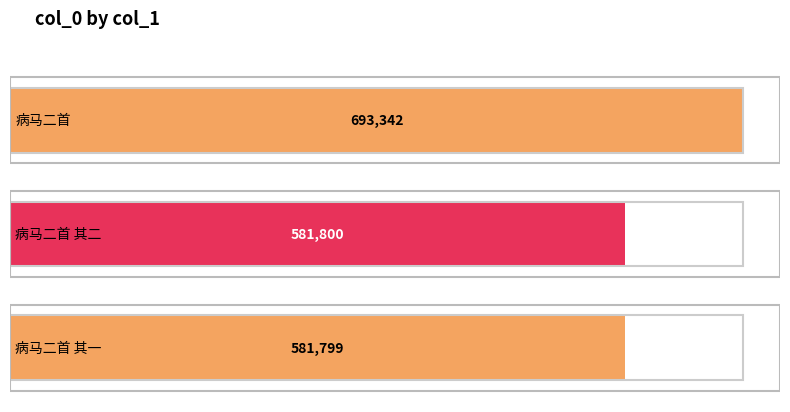

What is the minimum value shown in the chart?

581799